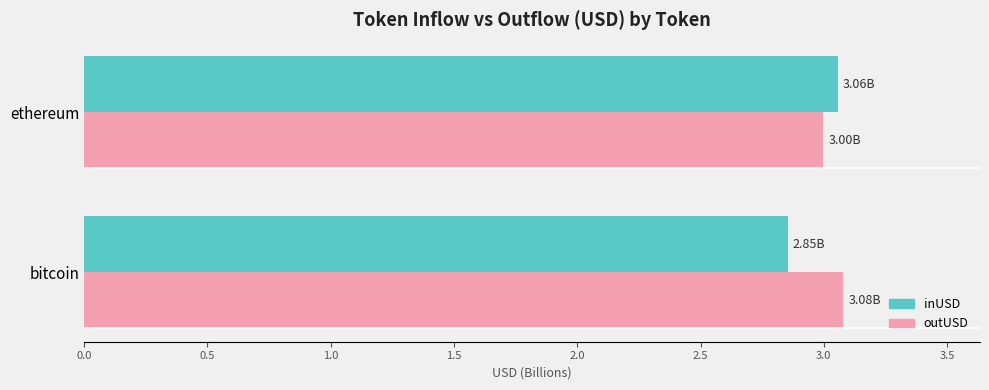

Which category has the lowest value across all series?

bitcoin